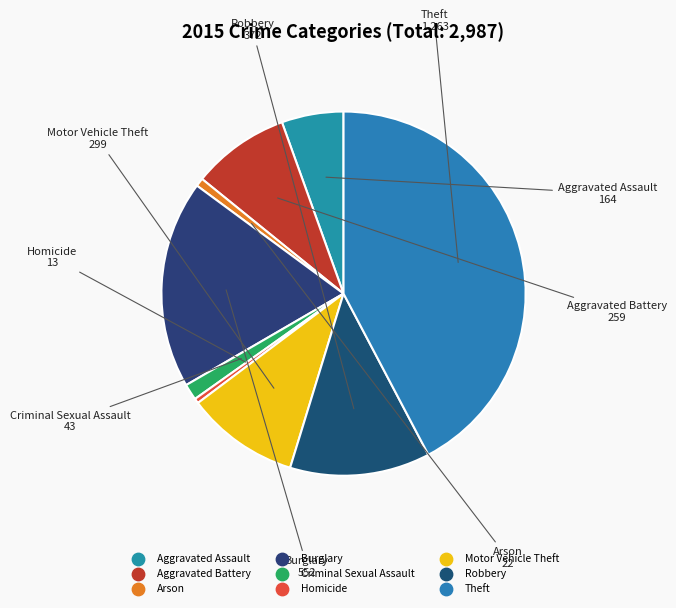

Which slice is the largest?

Theft